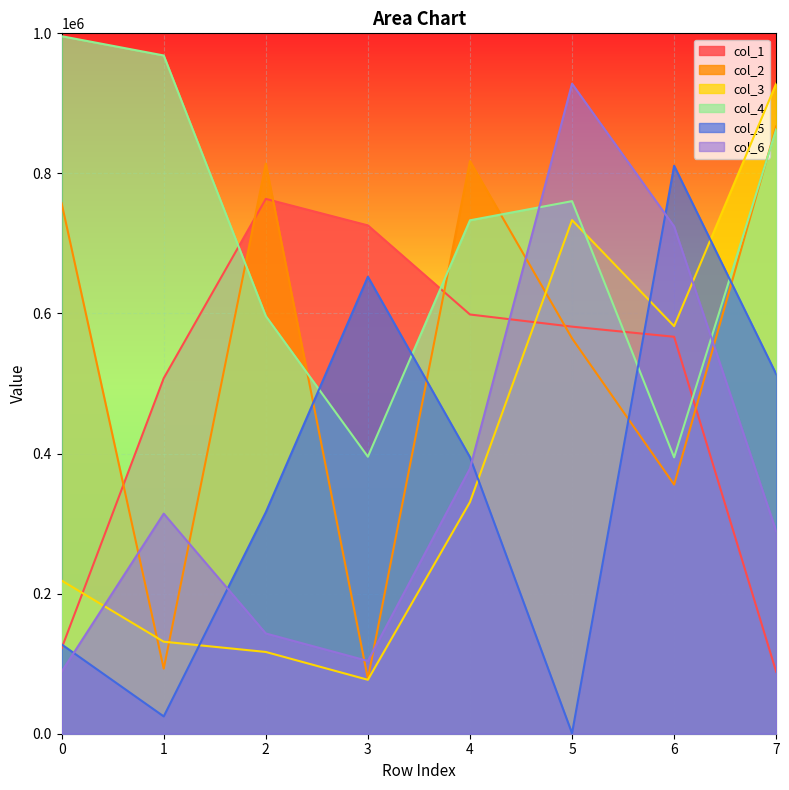

Rank the categories by col_6 value from lowest to highest.

0, 3, 2, 7, 1, 4, 6, 5